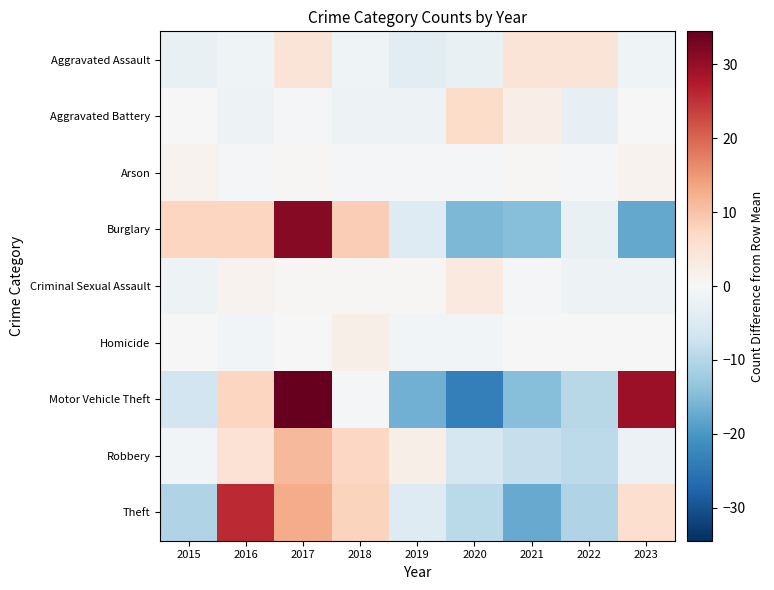

What is the maximum value shown in the chart?

34.4